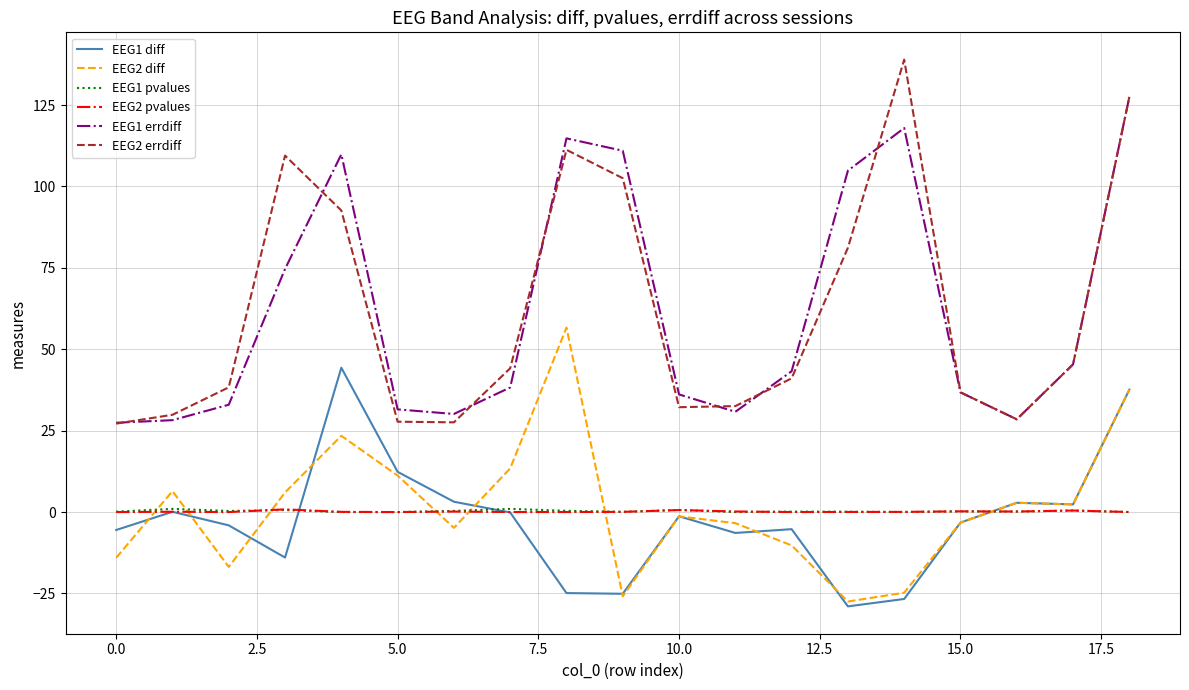

Which series has the largest range (max minus min)?

EEG2 errdiff